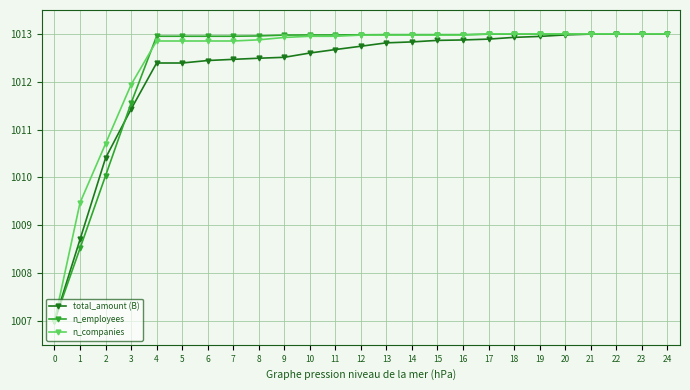

How many lines are shown in the chart?

3